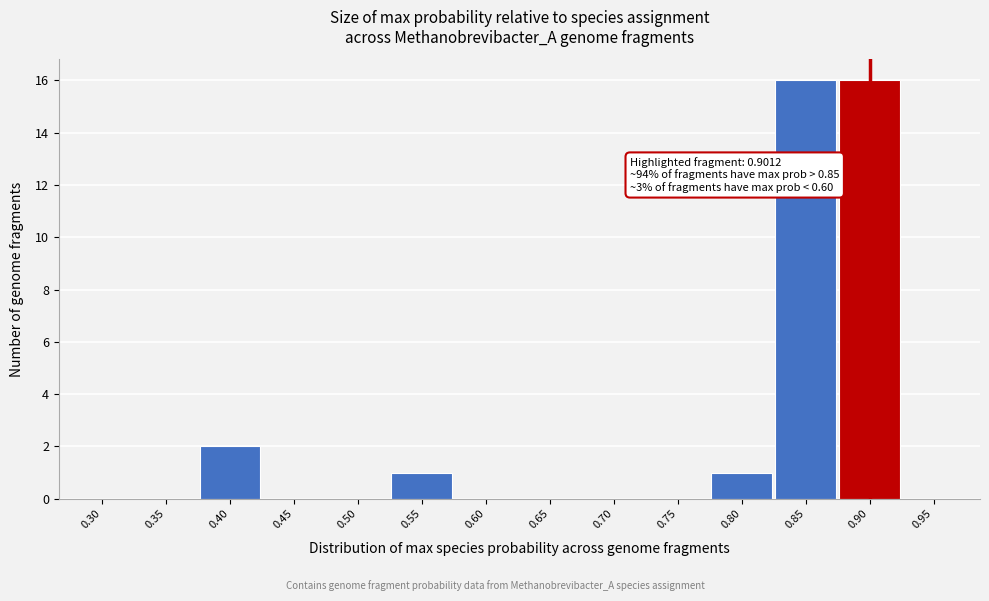

Reading left to right, list all the values displayed in this chart.

0.30=0	0.35=0	0.40=2	0.45=0	0.50=0	0.55=1	0.60=0	0.65=0	0.70=0	0.75=0	0.80=1	0.85=16	0.90=16	0.95=0